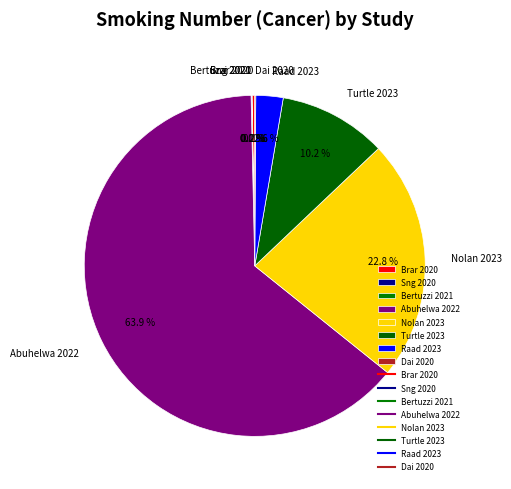

What portion of the pie excludes Nolan 2023?

77.2%